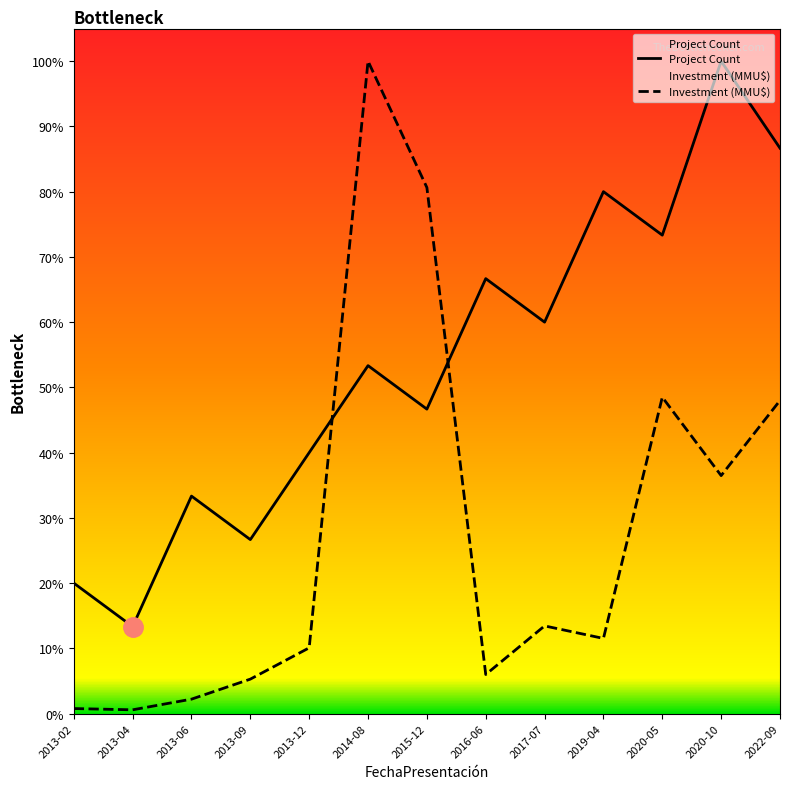

List the series in order of their peak value, lowest first.

Project Count, Investment (MMU$)